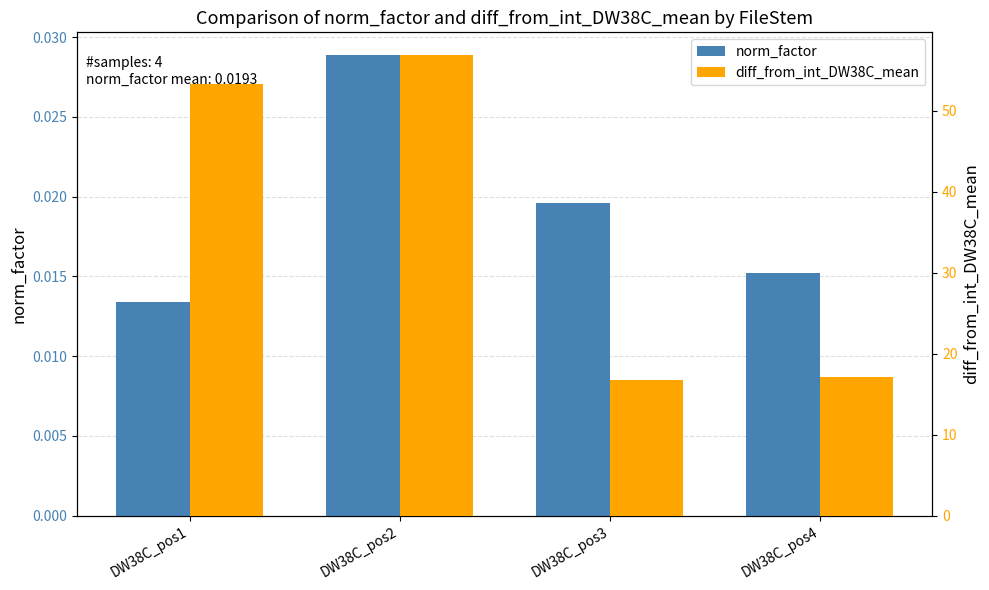

Between DW38C_pos1 and DW38C_pos2, which is larger?

DW38C_pos2